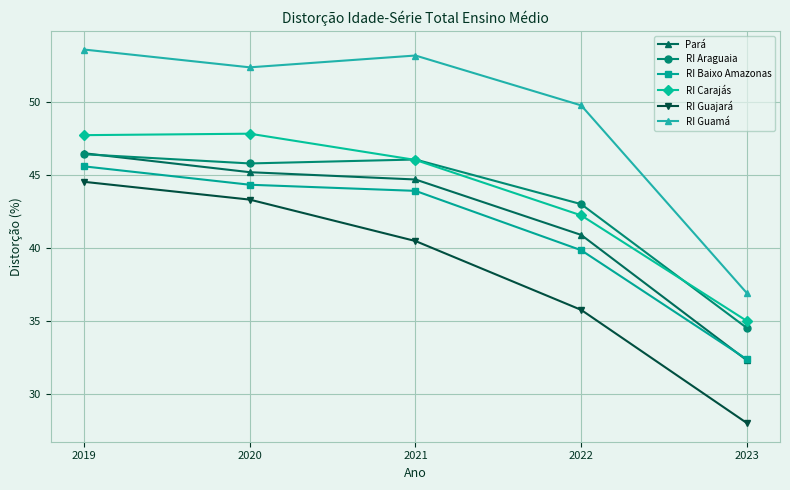

At which category does the chart reach its peak across all series?

2019